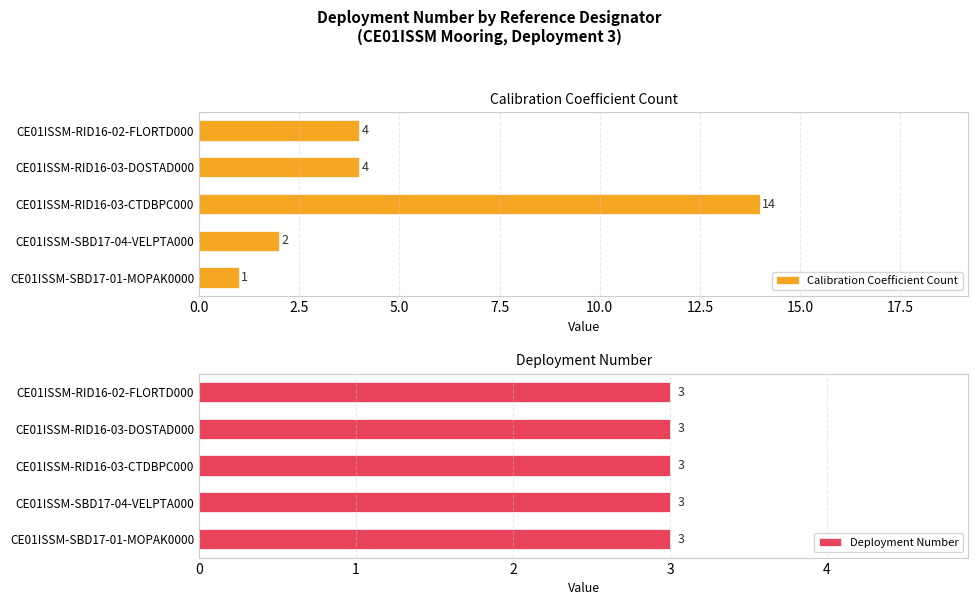

True or false: Calibration Coefficient Count has a value of 4 at CE01ISSM-RID16-03-DOSTAD000.

True